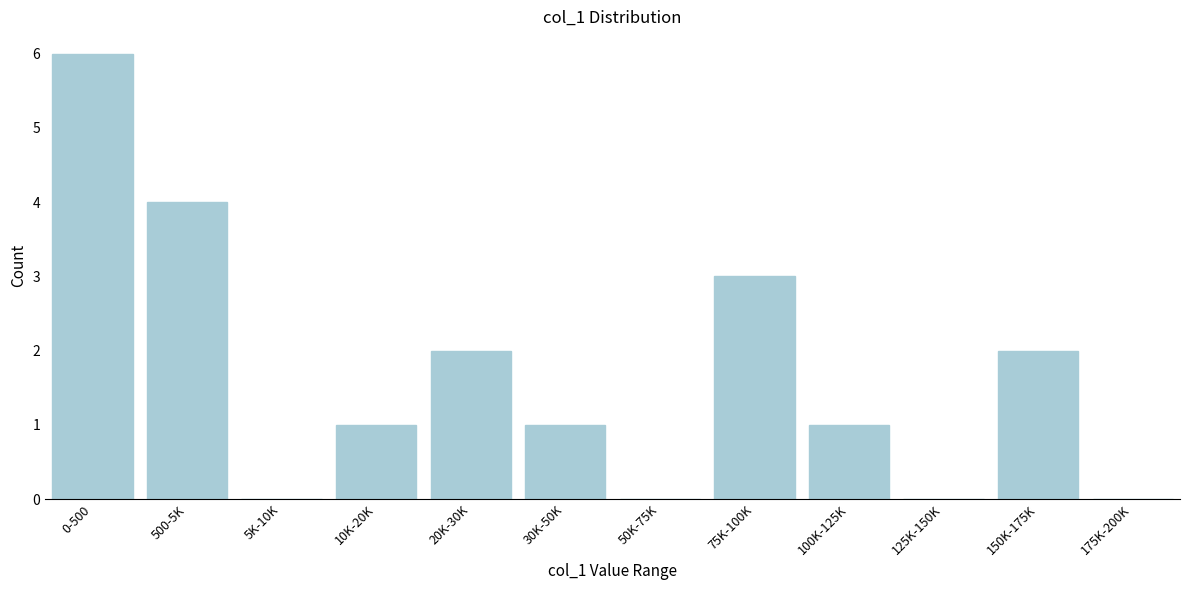

Reading left to right, transcribe all the data shown in this chart.

0-500=6	500-5K=4	5K-10K=0	10K-20K=1	20K-30K=2	30K-50K=1	50K-75K=0	75K-100K=3	100K-125K=1	125K-150K=0	150K-175K=2	175K-200K=0